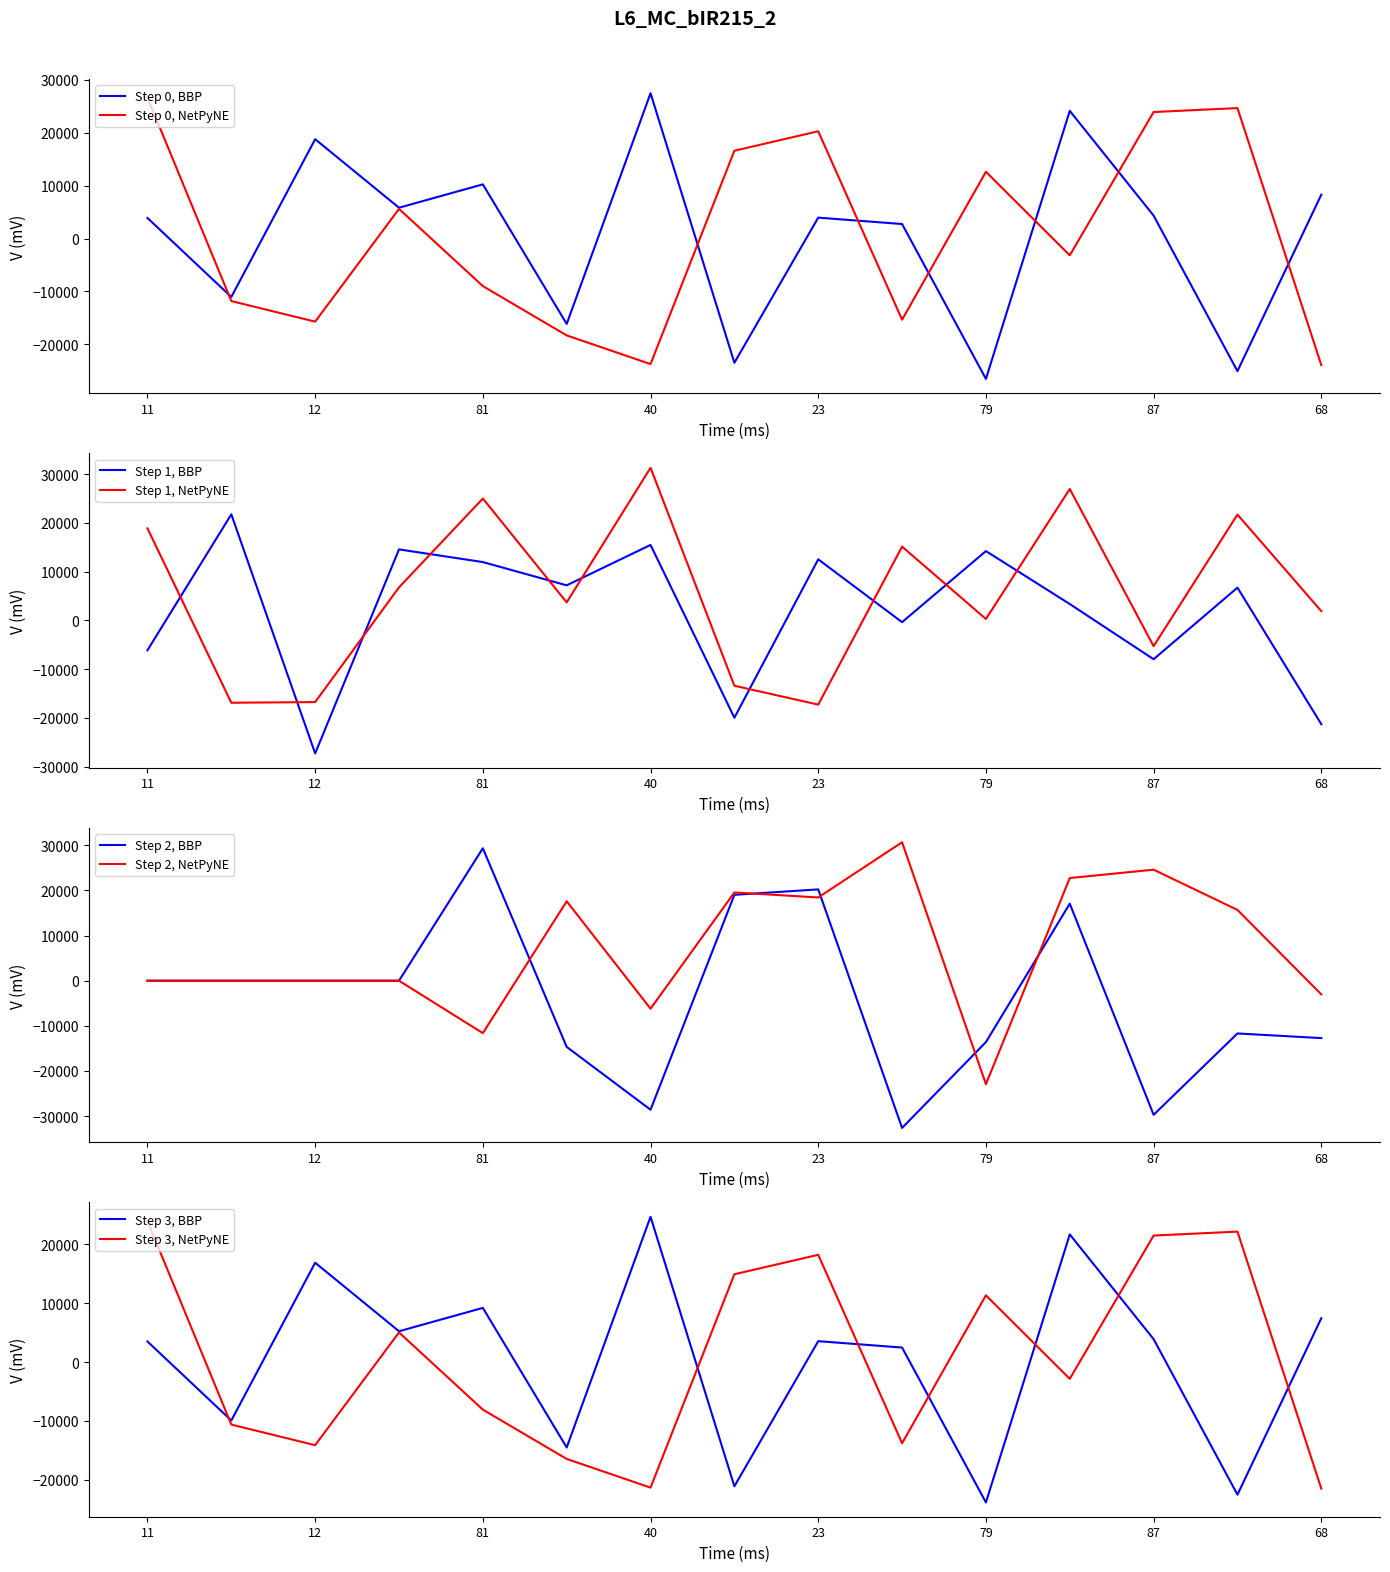

After their last crossing, which series has the higher values: Step 1, NetPyNE or Step 1, BBP?

Step 1, NetPyNE